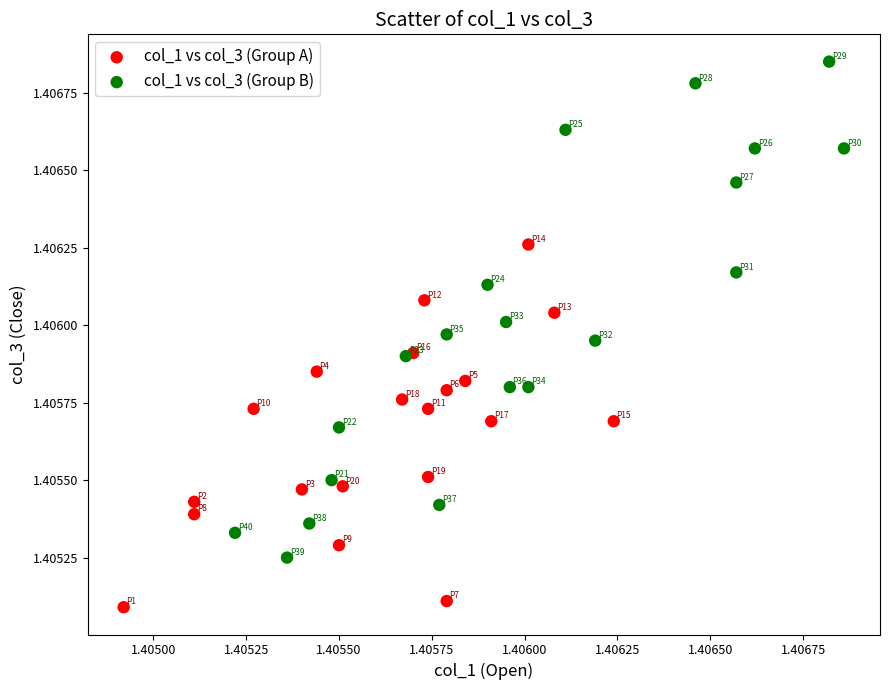

Which series has the widest spread of Y values?

col_1 vs col_3 (Group B)